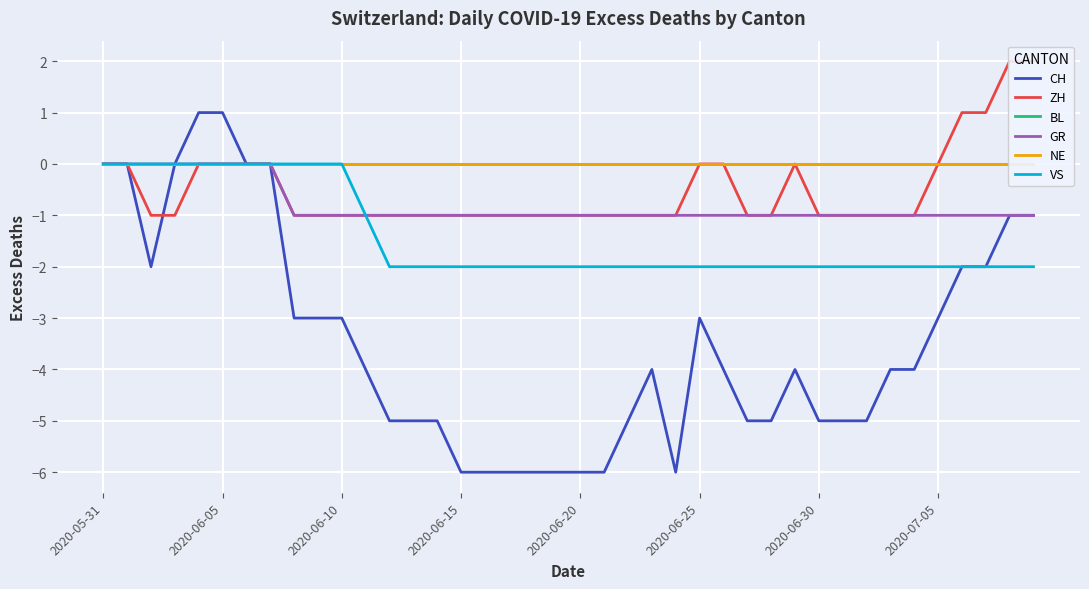

What is the approximate value of VS at 11?

-1